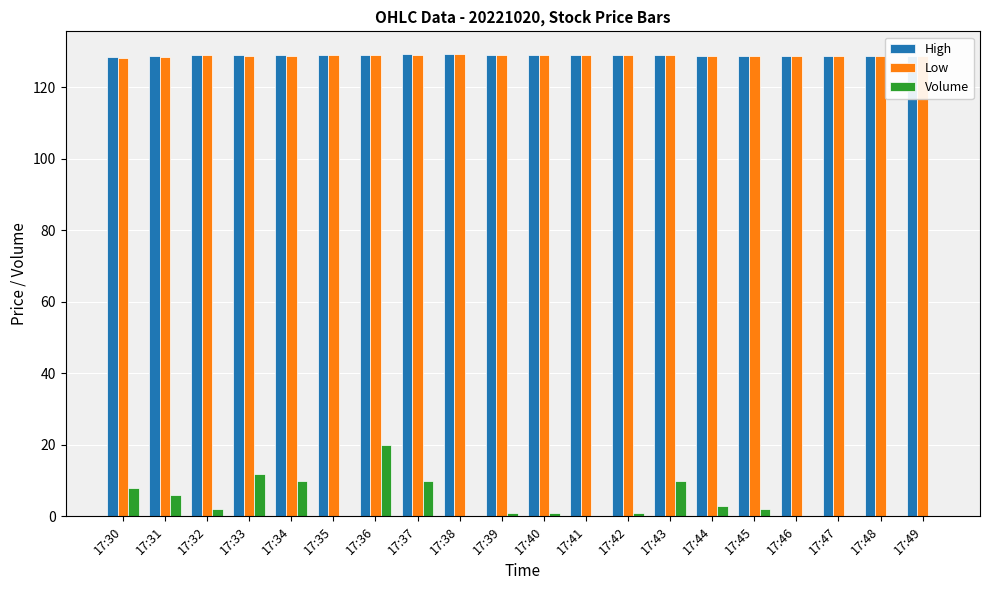

What value does the Volume series have at 17:31?

6.0